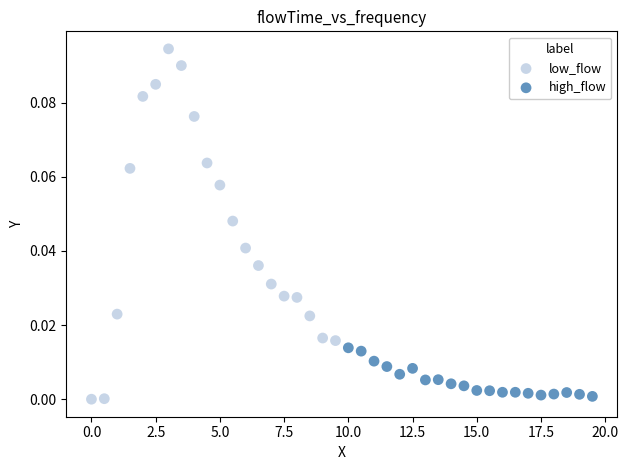

What are all the series names shown in the legend?

low_flow, high_flow